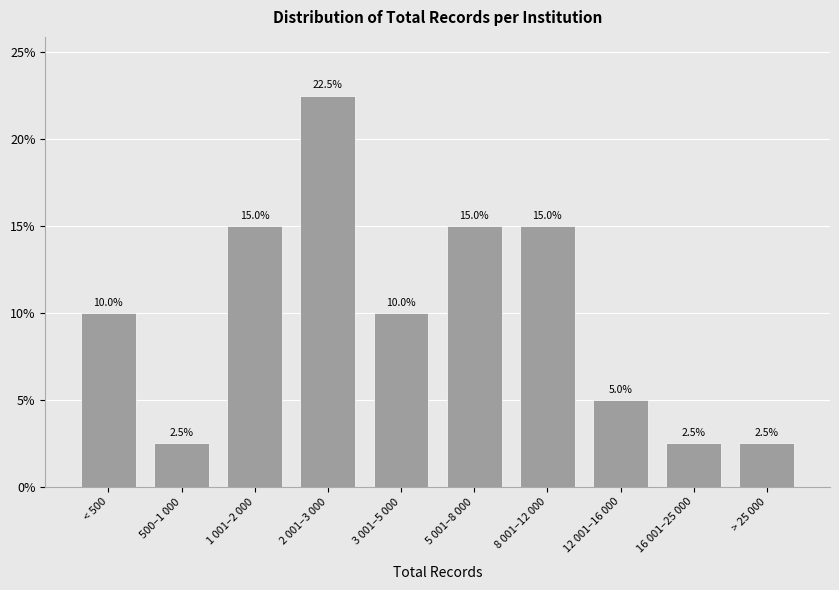

Reading left to right, extract all data points from this chart.

10.0	2.5	15.0	22.5	10.0	15.0	15.0	5.0	2.5	2.5